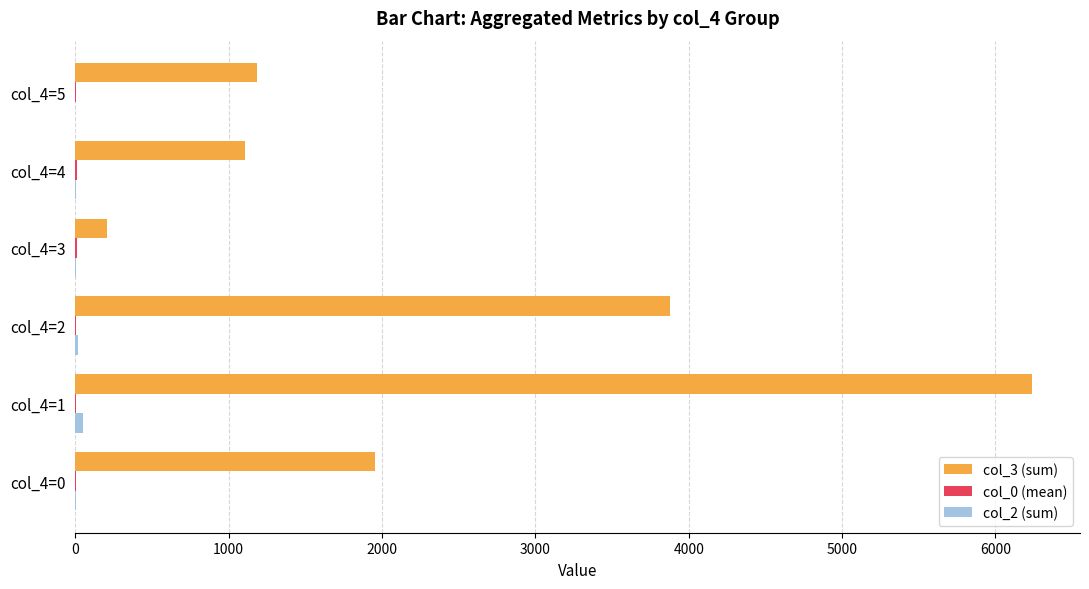

What is the average value of the col_3 (sum) series?

2428.8